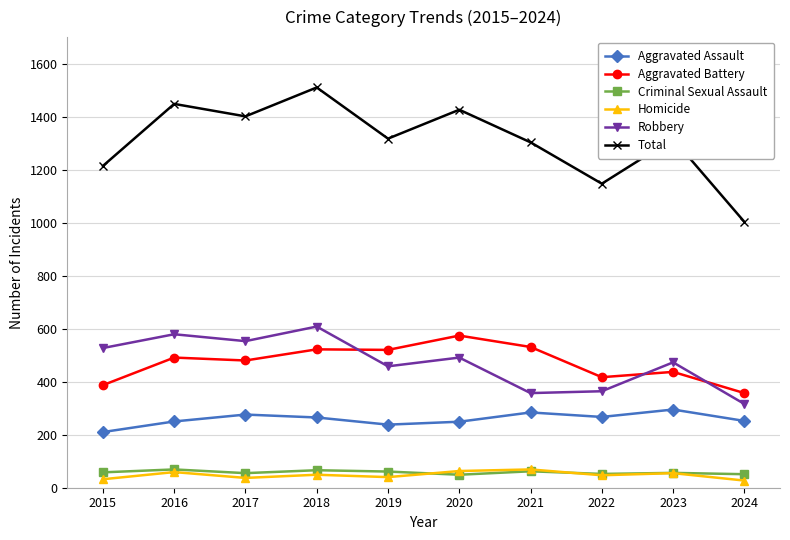

True or false: Criminal Sexual Assault has more than 1 points higher than both neighbors.

True